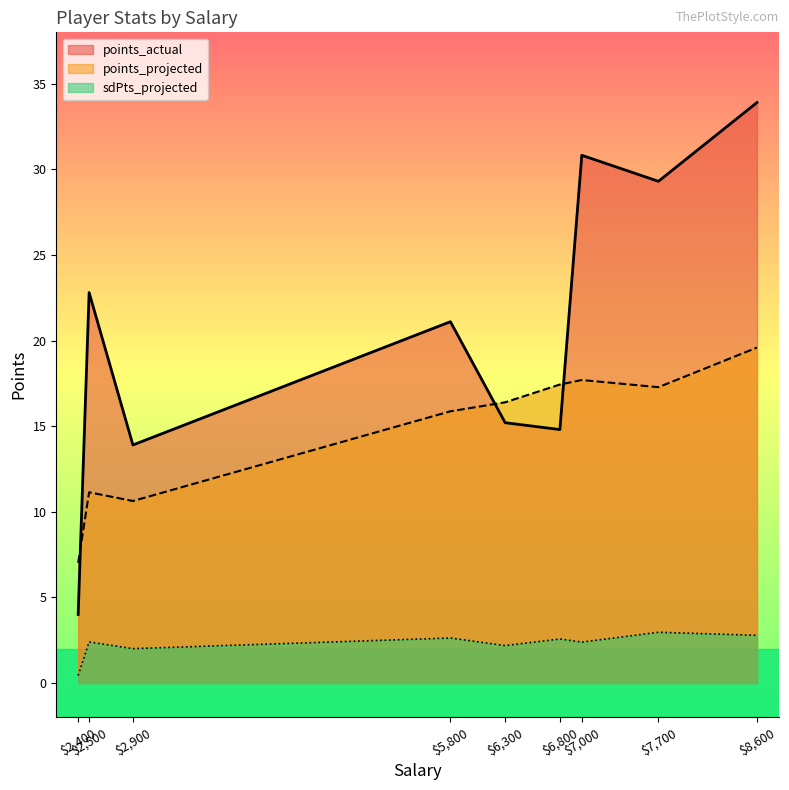

True or false: points_actual and sdPts_projected cross at least once.

False